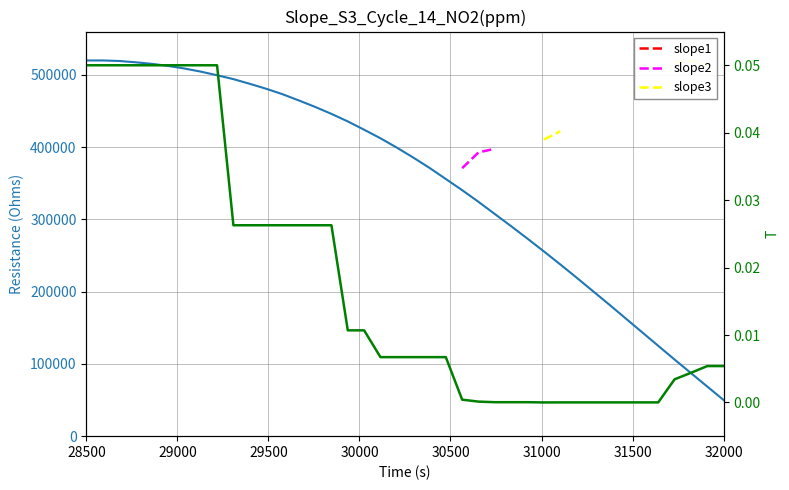

What position from the right is 30000?

37